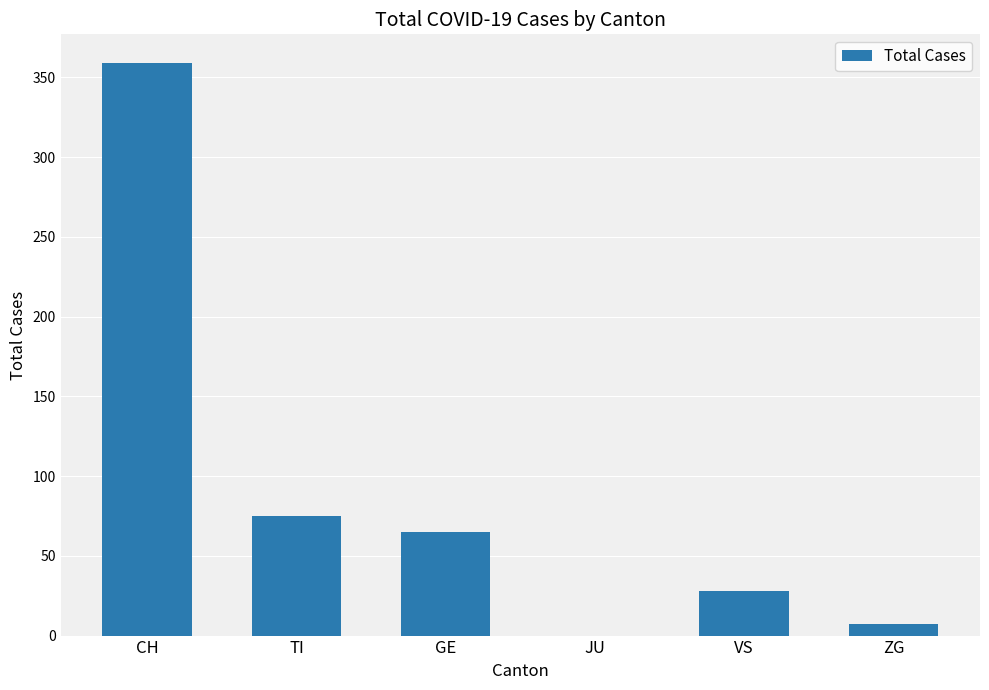

What is the maximum value shown in the chart?

359